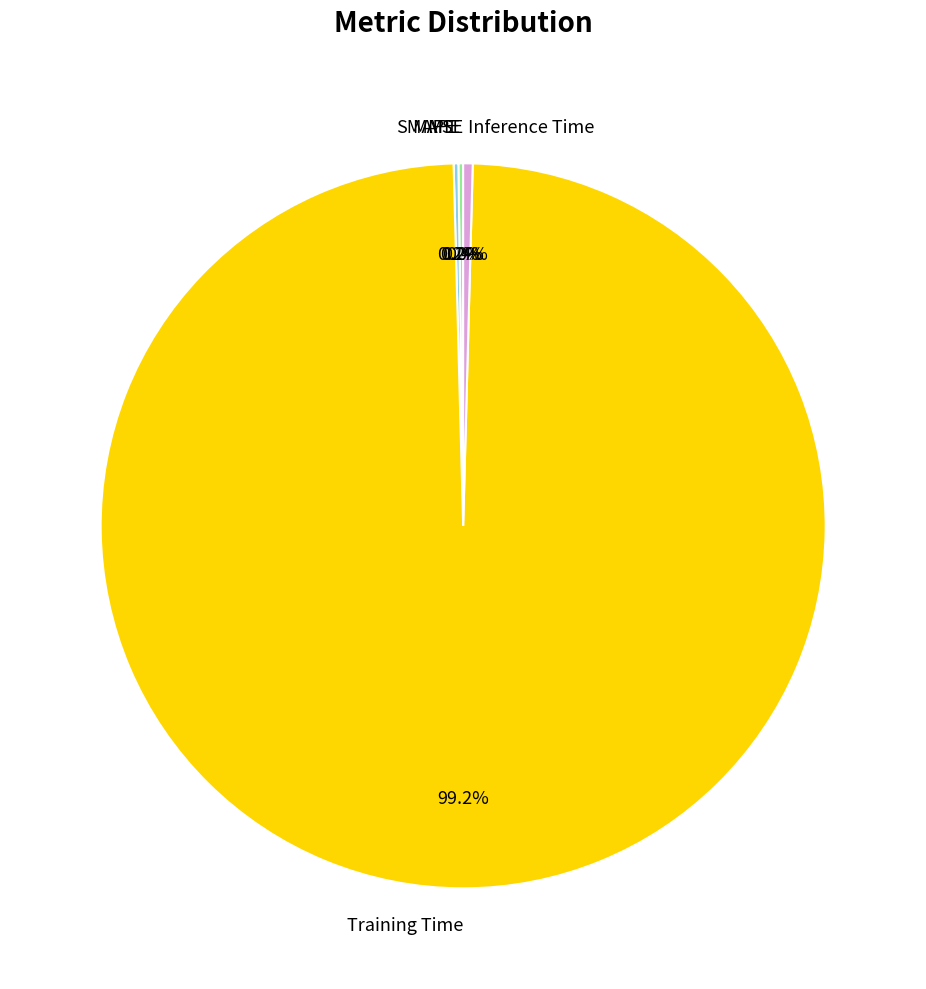

Which category has the biggest portion of the pie?

Training Time